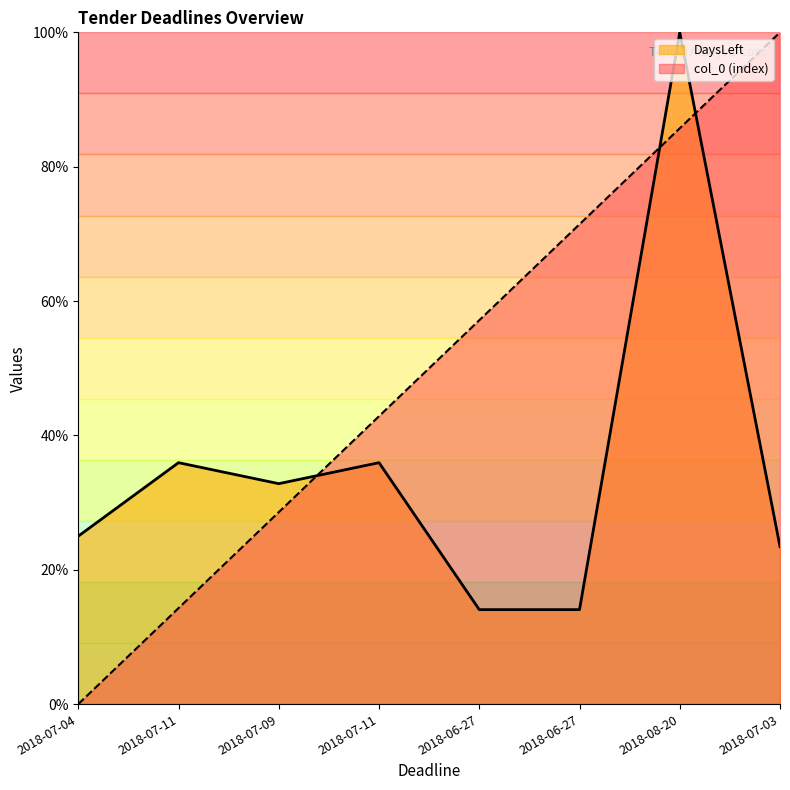

True or false: col_0 has more than 0 interior local peaks.

False